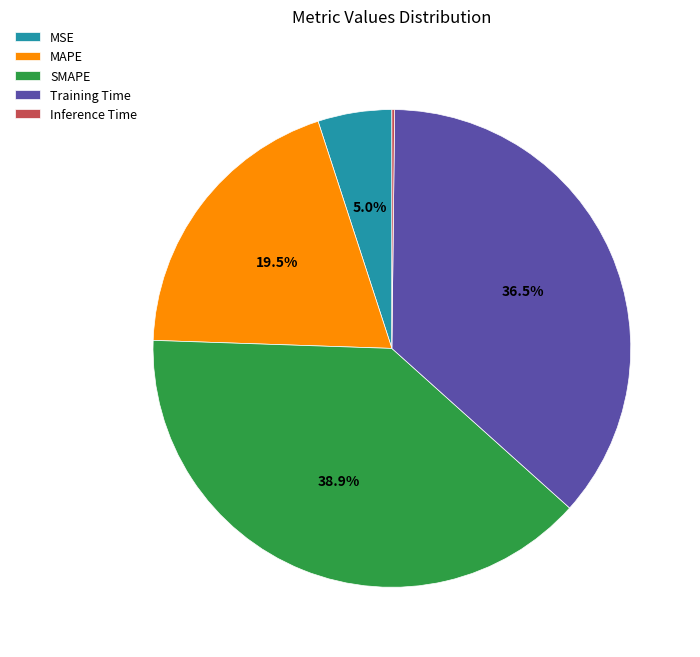

Which has a higher value, MSE or MAPE?

MAPE